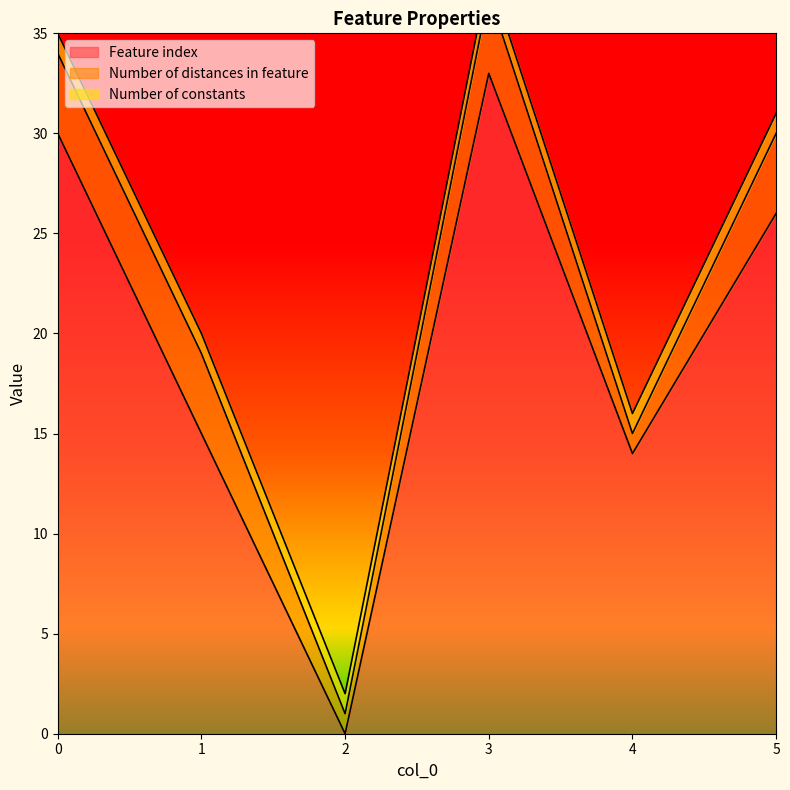

At which category is the sum across all series the highest?

3